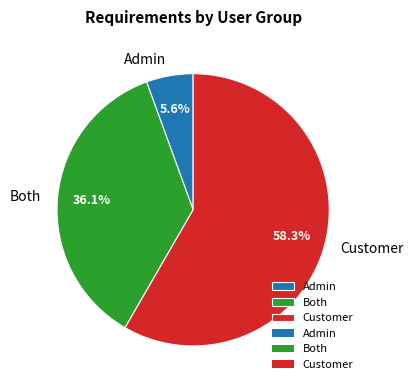

Count the number of slices in the pie.

3